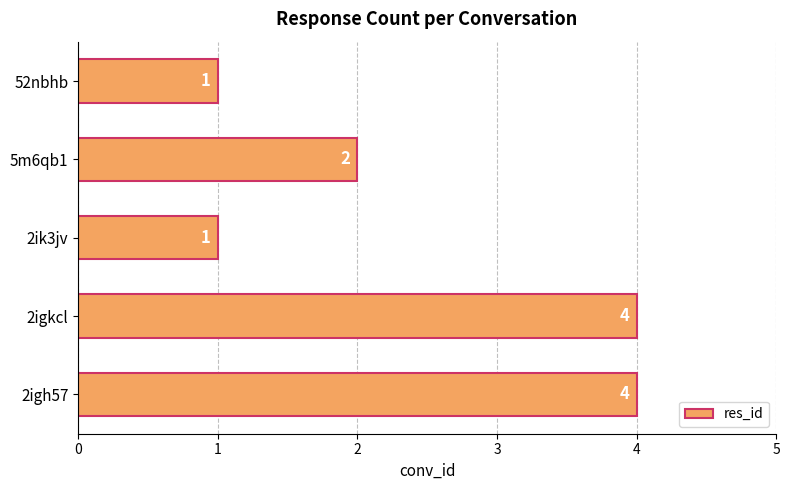

Reading bottom to top, extract all data points from this chart.

4	4	1	2	1